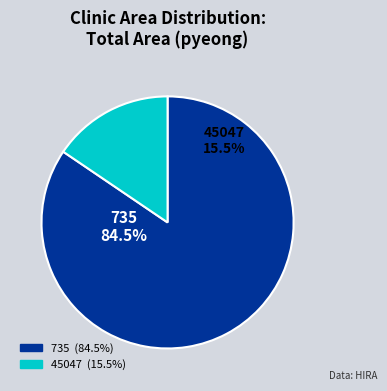

How much of the chart is everything except 735?

15.5%